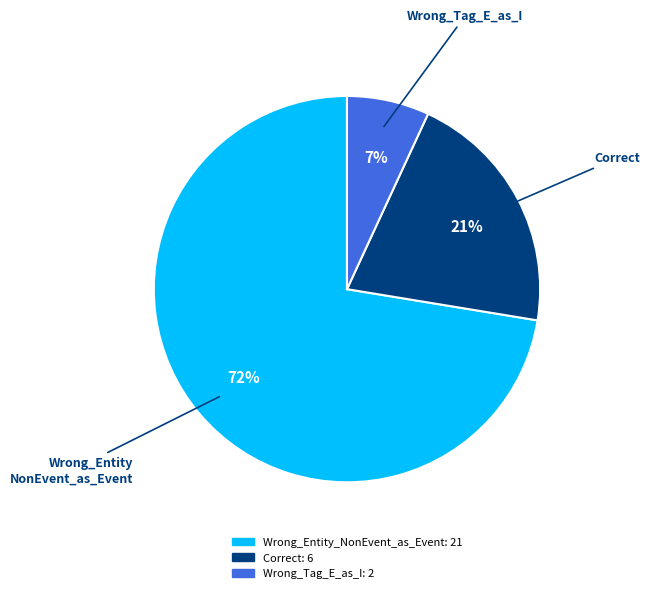

Combined, do Correct and Wrong_Tag_E_as_I account for over 50%?

No